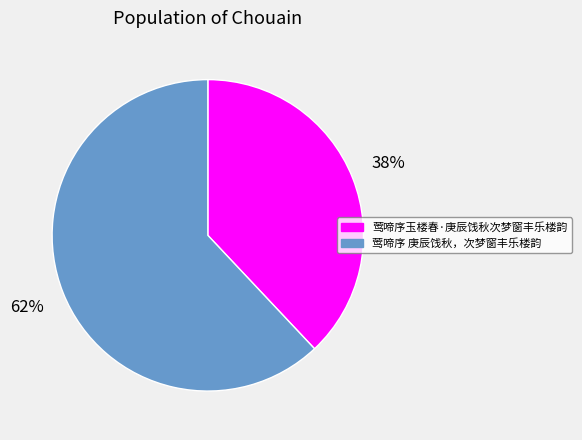

Is it true that 莺啼序 庚辰饯秋，次梦窗丰乐楼韵 is 74% of the pie?

False